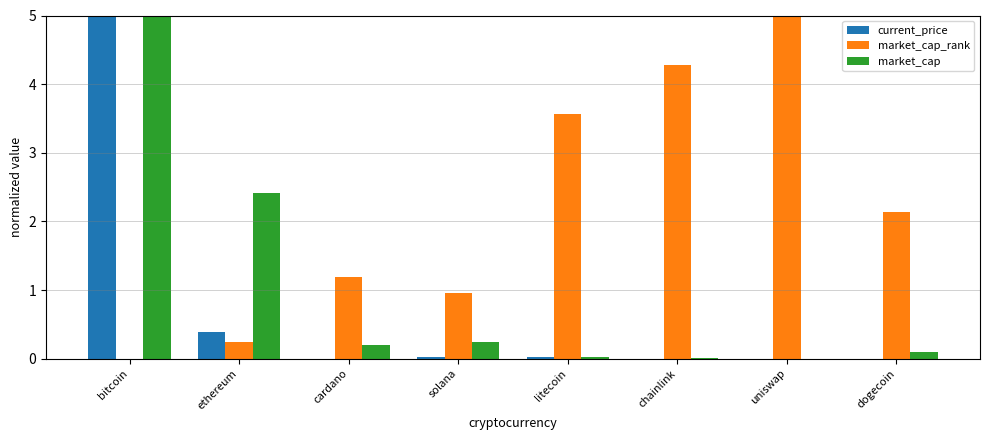

What is the average value of the market_cap series?

1.0